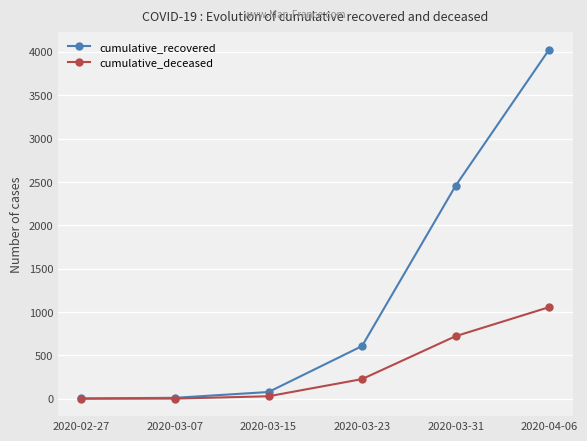

How many data points in cumulative_deceased are less than 226?

3